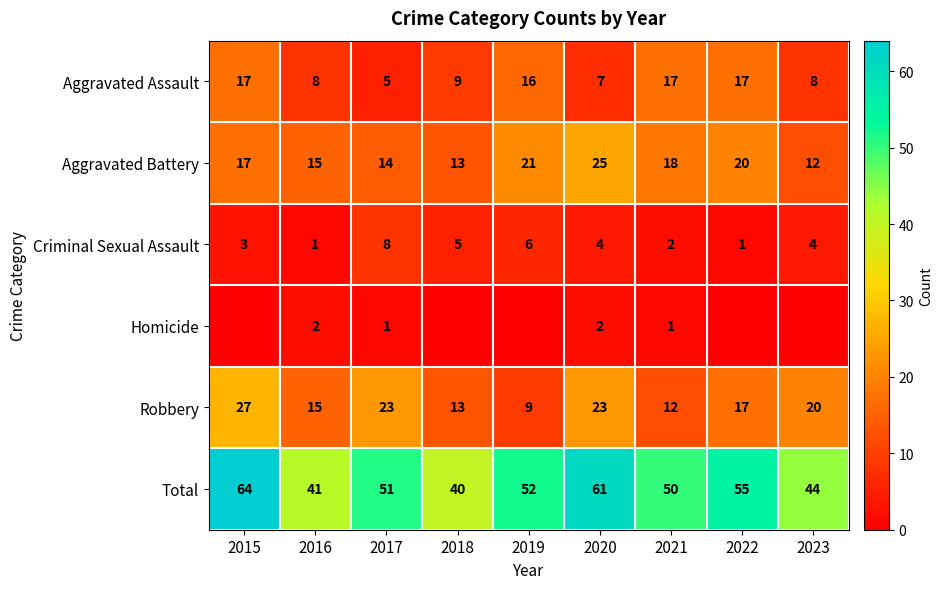

At 2020, list the series in order from largest to smallest.

Total, Aggravated Battery, Robbery, Aggravated Assault, Criminal Sexual Assault, Homicide